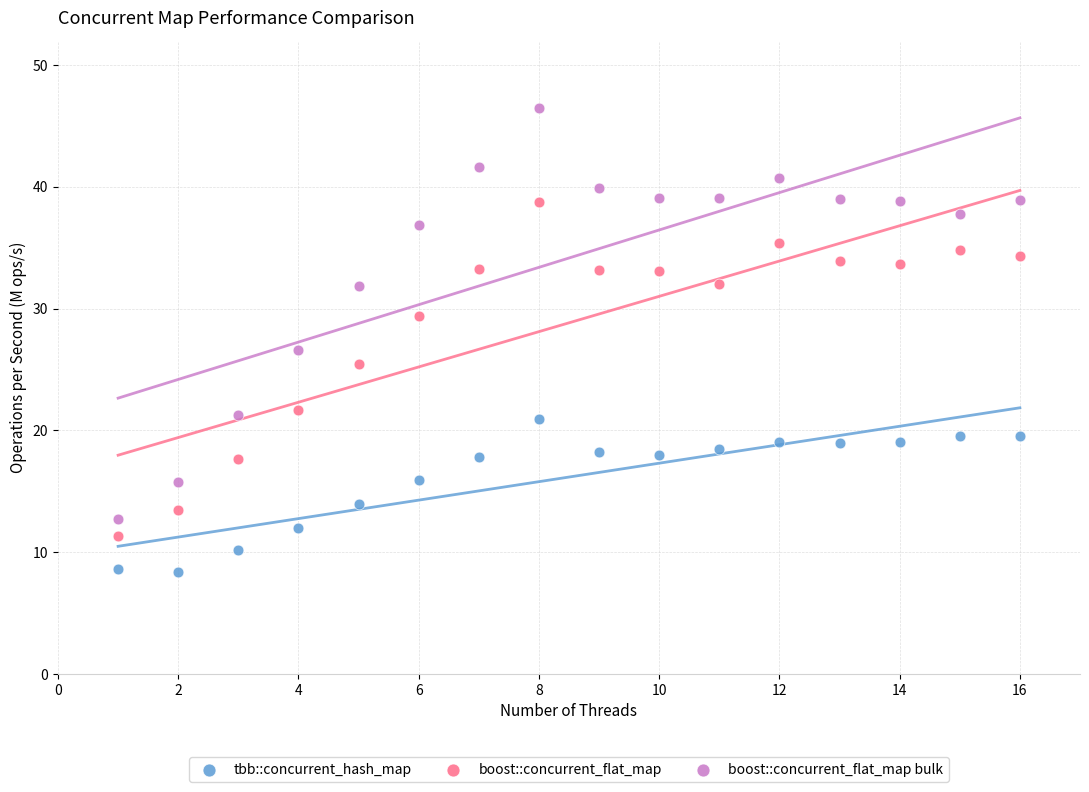

What is the X range (max minus min) for the scatter plot?

15.0